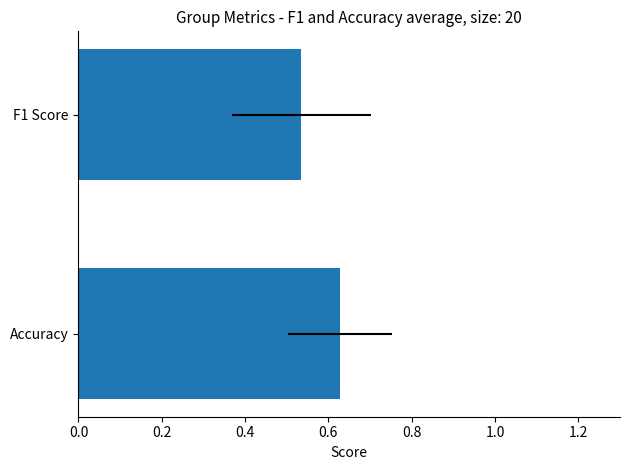

At 15, list the series in order from largest to smallest.

accuracy, f1